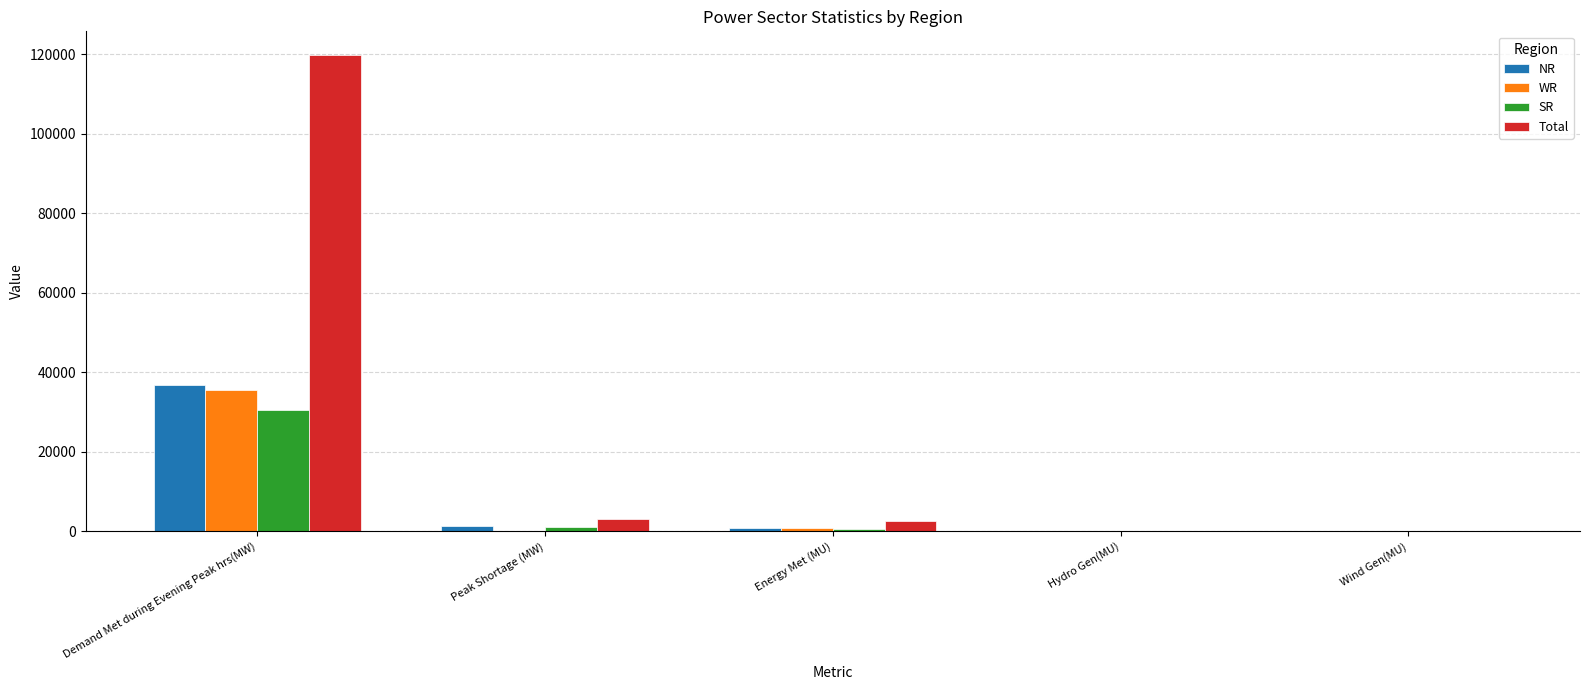

Are the bars horizontal?

No